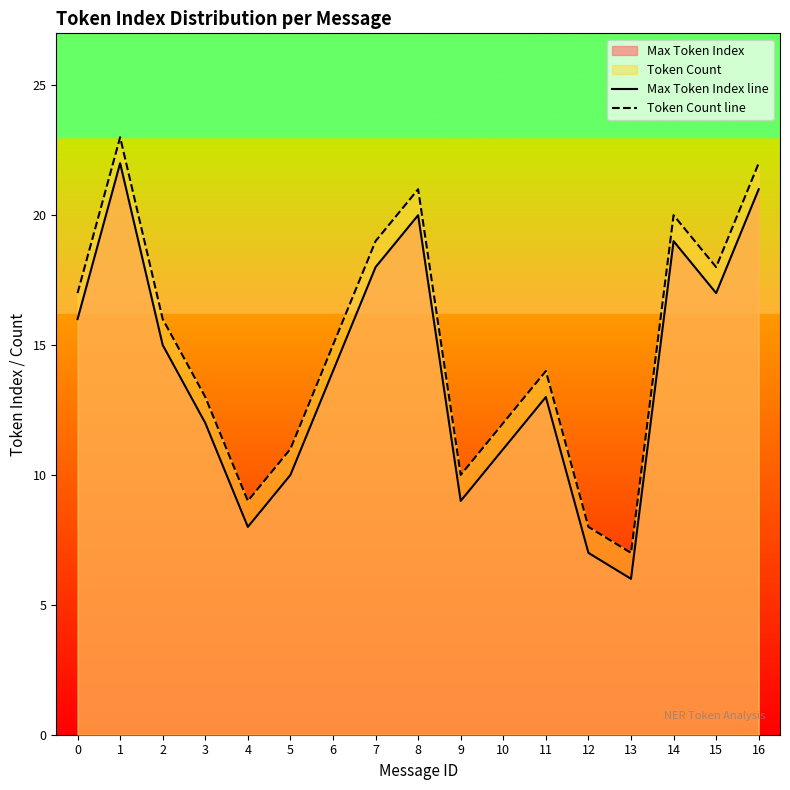

What is the difference between the maximum and minimum values in the Token Count line series?

16